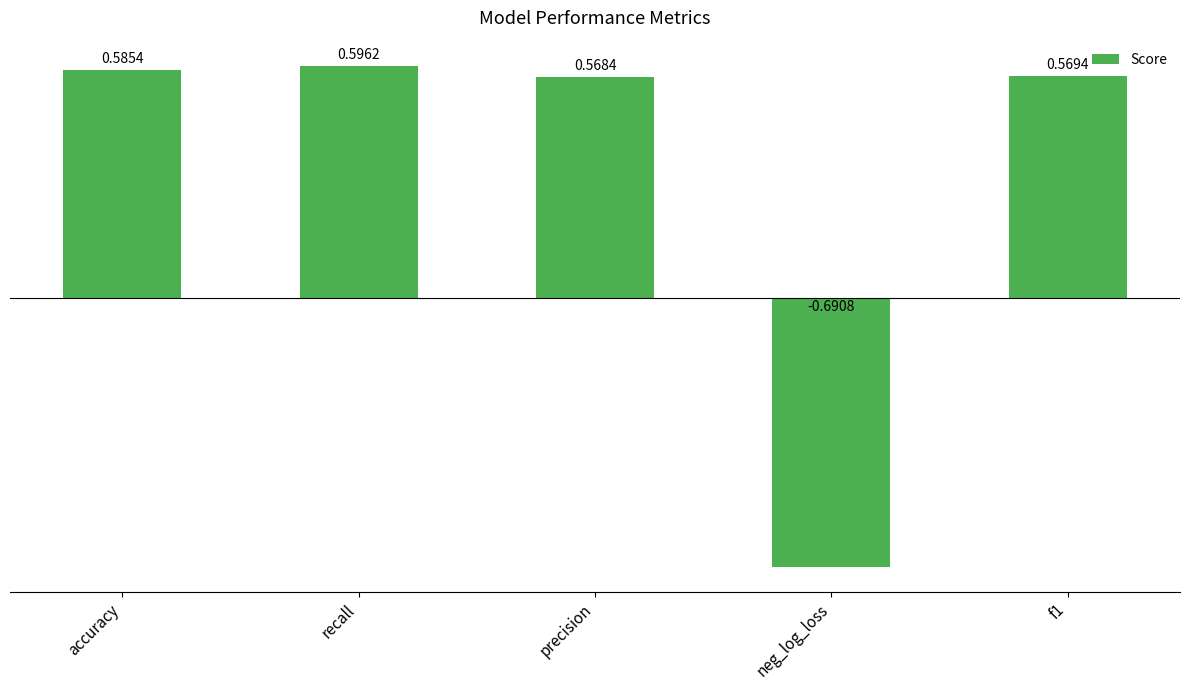

Rank the categories by value from lowest to highest.

neg_log_loss, precision, f1, accuracy, recall